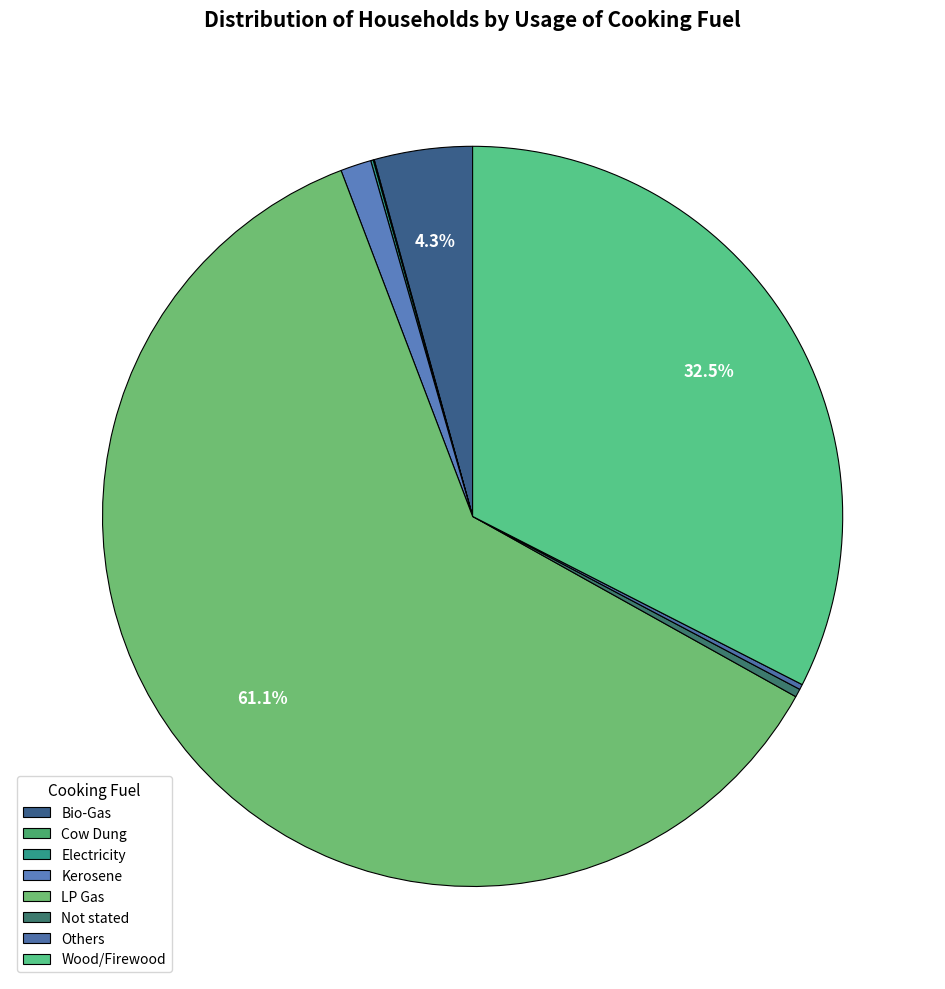

Which slice is the smallest?

Cow Dung